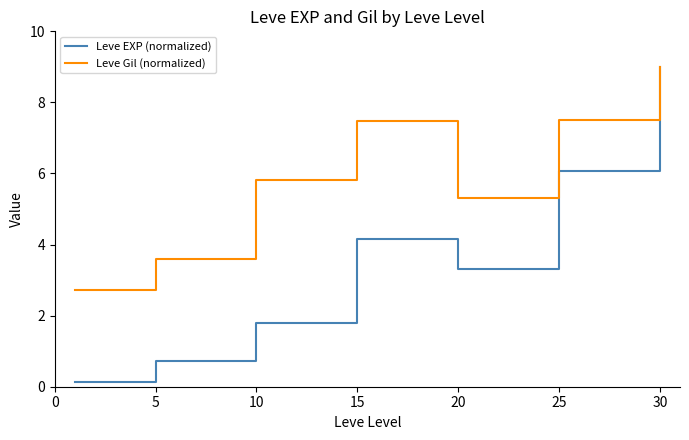

Which series has the widest spread of values?

Leve EXP (normalized)